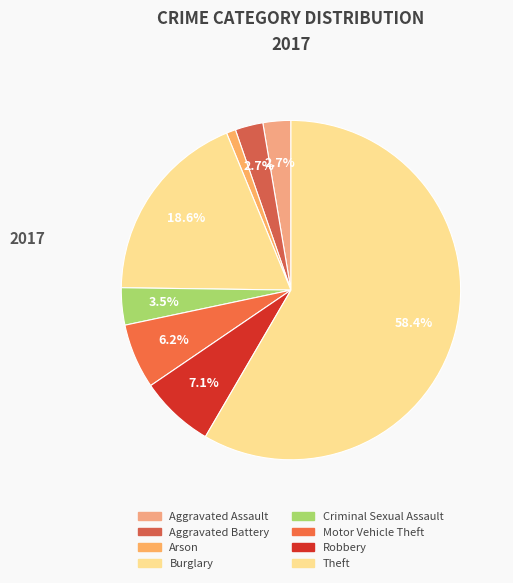

How many segments does this pie chart have?

8